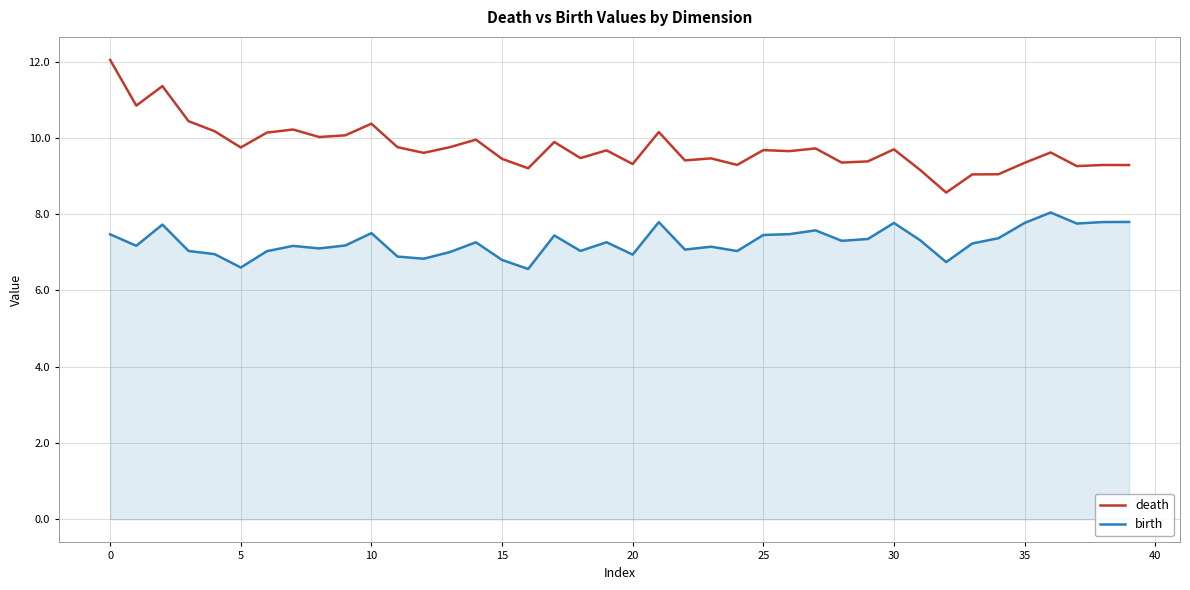

True or false: death and birth cross at least once.

False